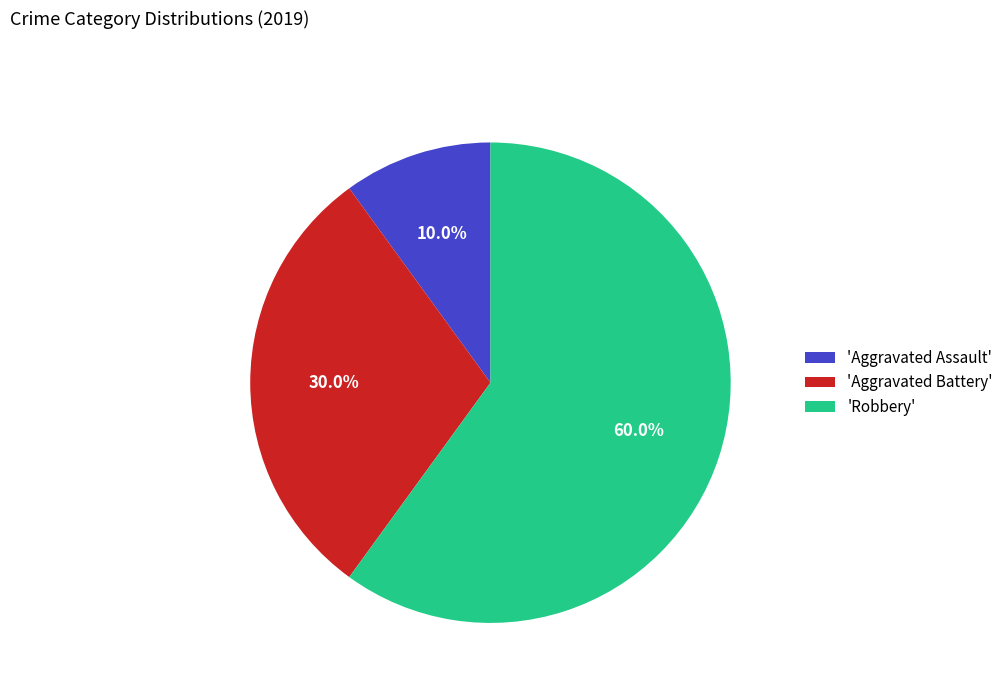

Does any single category account for the majority?

Yes